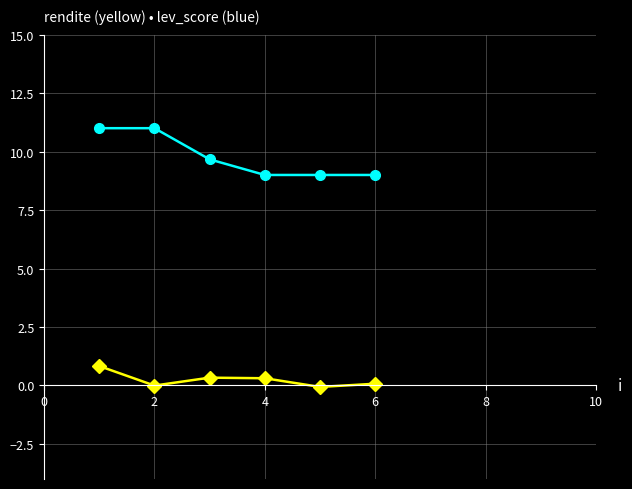

How many categories are shown in the chart?

6